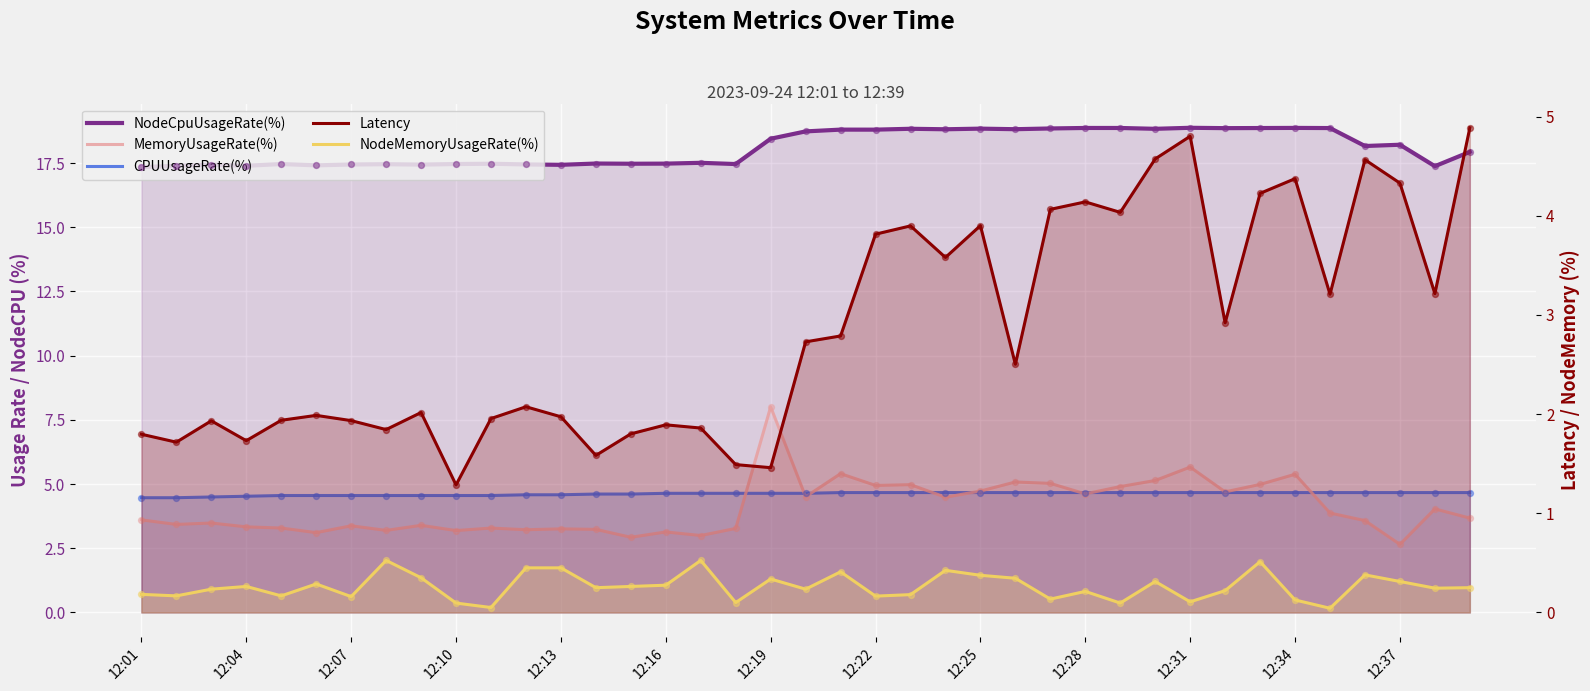

Which series reaches the maximum Y coordinate?

NodeCpuUsageRate(%)